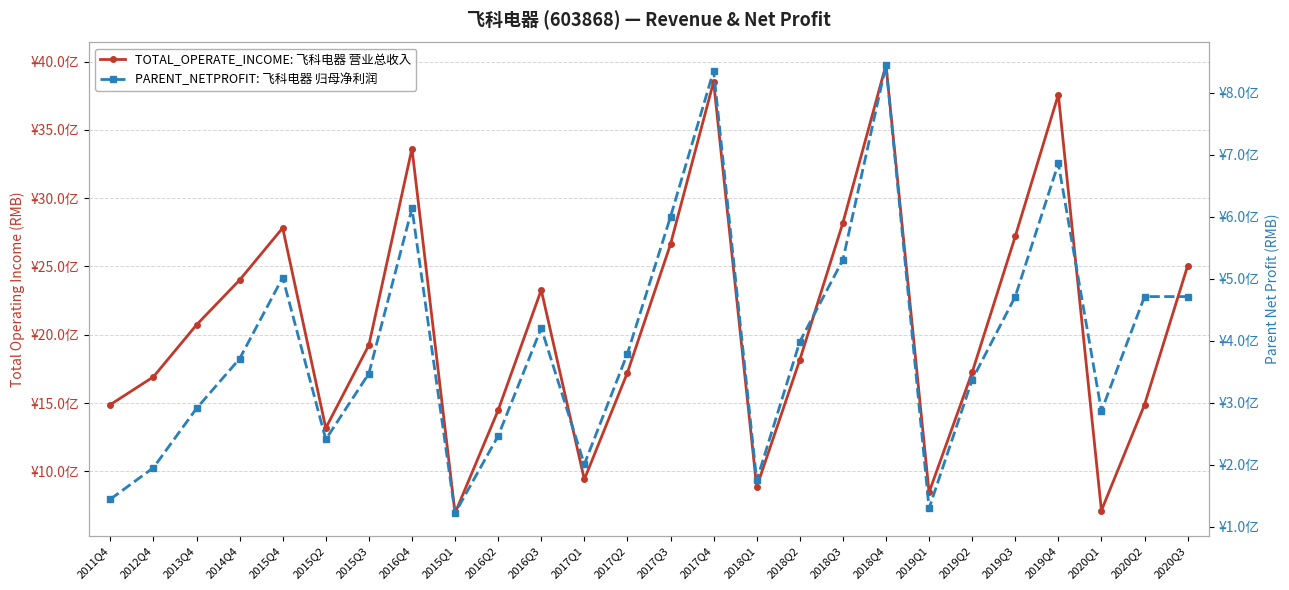

Reading right to left, what are all the values shown in this chart?

TOTAL_OPERATE_INCOME: 2020Q3=2504300681.8	2020Q2=1487374872.2	2020Q1=712760857.1	2019Q4=3759367800.8	2019Q3=2720276584.2	2019Q2=1724894806.1	2019Q1=845926911.4	2018Q4=3976555487.4	2018Q3=2819192074.6	2018Q2=1815780838.4	2018Q1=884748834.4	2017Q4=3853428857.4	2017Q3=2663407530.6	2017Q2=1722653337.3	2017Q1=940522661.5	2016Q3=2328214031.5	2016Q2=1447089290.3	2015Q1=693539800.2	2016Q4=3363894822.3	2015Q3=1924194994.7	2015Q2=1316874048.9	2015Q4=2782626790.8	2014Q4=2400869510.5	2013Q4=2072432875.3	2012Q4=1691835500.0	2011Q4=1488078100.0
PARENT_NETPROFIT: 2020Q3=471049353.4	2020Q2=471049353.4	2020Q1=286333908.6	2019Q4=685823718.7	2019Q3=471049353.4	2019Q2=336739413.5	2019Q1=129314743.3	2018Q4=844896937.7	2018Q3=530361080.2	2018Q2=398174561.6	2018Q1=174415242.9	2017Q4=835347637.8	2017Q3=599854866.5	2017Q2=378990652.6	2017Q1=200448783.5	2016Q3=420156446.4	2016Q2=246215185.4	2015Q1=121627032.2	2016Q4=613231153.7	2015Q3=346861565.0	2015Q2=240658428.3	2015Q4=501711378.5	2014Q4=370723339.0	2013Q4=290581488.4	2012Q4=194881500.0	2011Q4=144047800.0